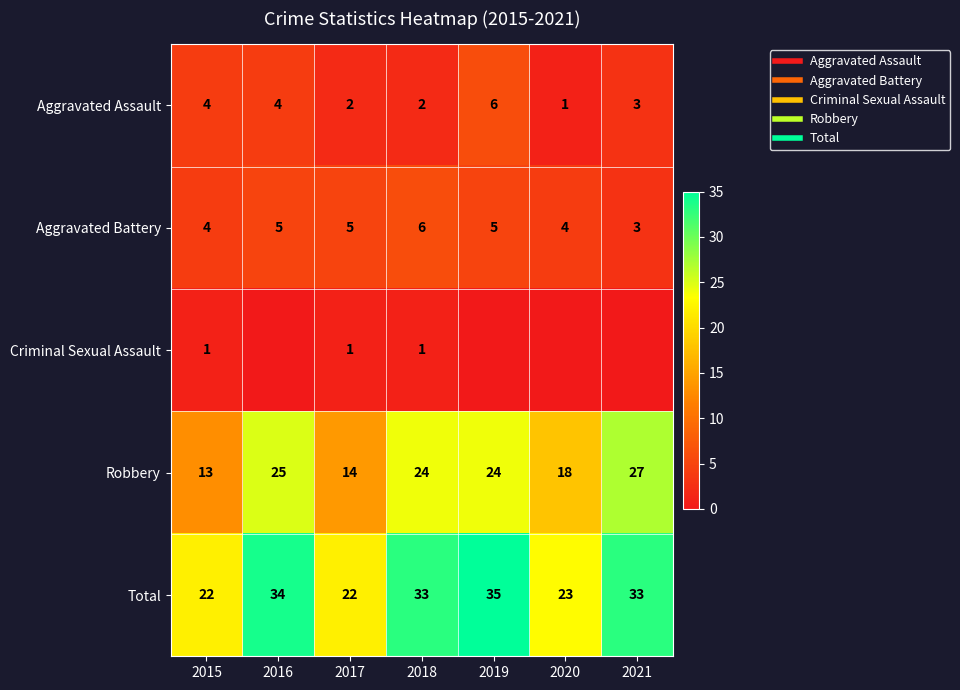

How many series are shown in this chart?

5